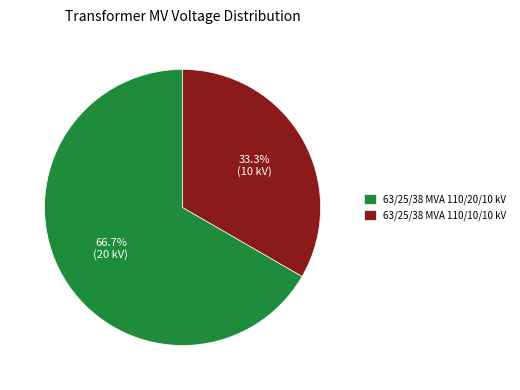

Rank the categories by value from highest to lowest.

63/25/38 MVA 110/20/10 kV, 63/25/38 MVA 110/10/10 kV